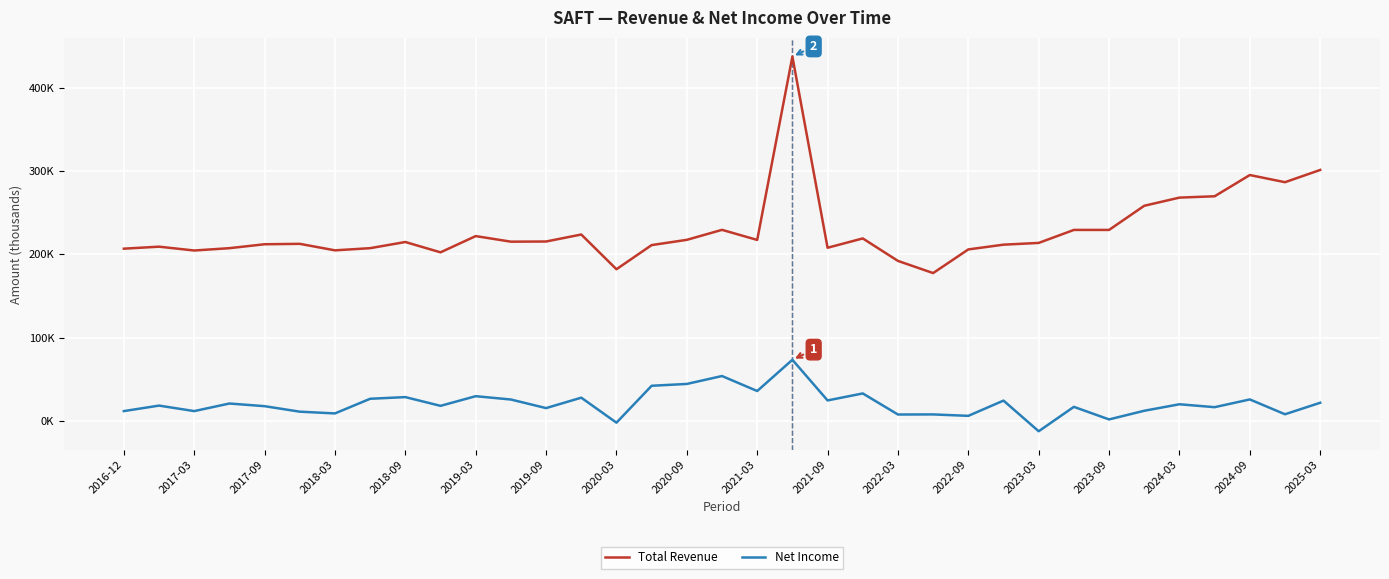

Does the chart have visible grid lines?

Yes